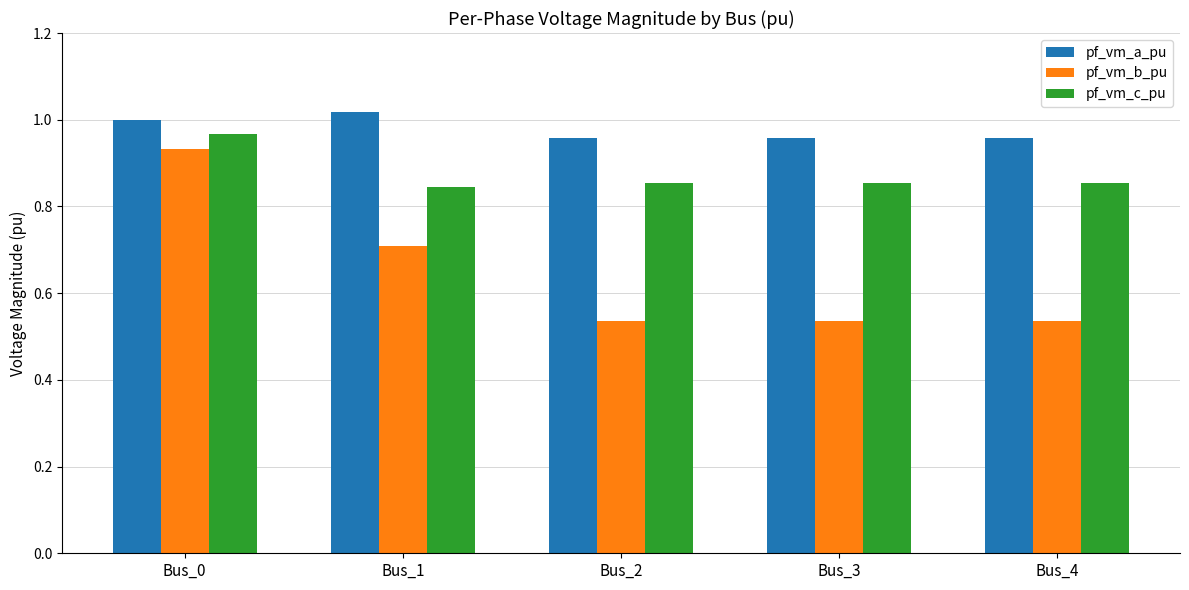

List the series in order of their overall mean, lowest first.

pf_vm_b_pu, pf_vm_c_pu, pf_vm_a_pu